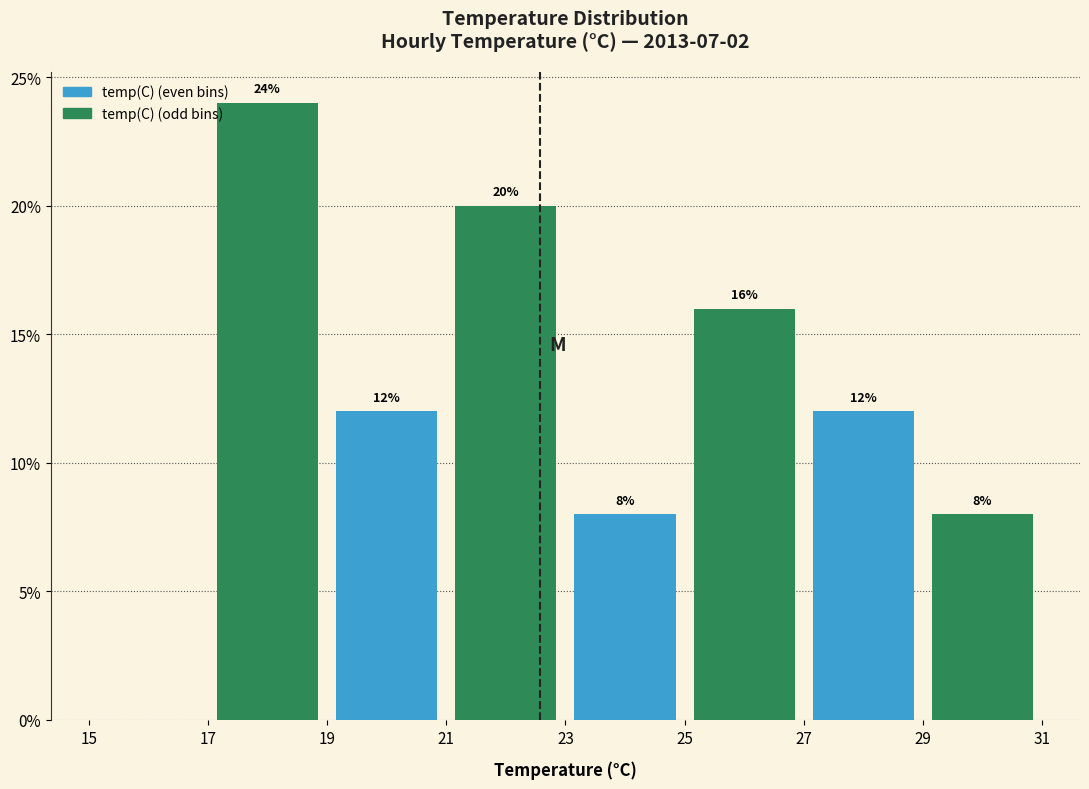

Over which range of the x-axis is the bar tallest?

17 to 19